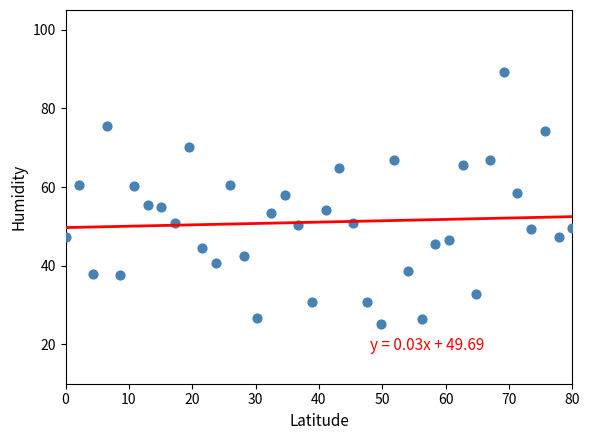

What is the range of Y values (max minus min)?

64.1